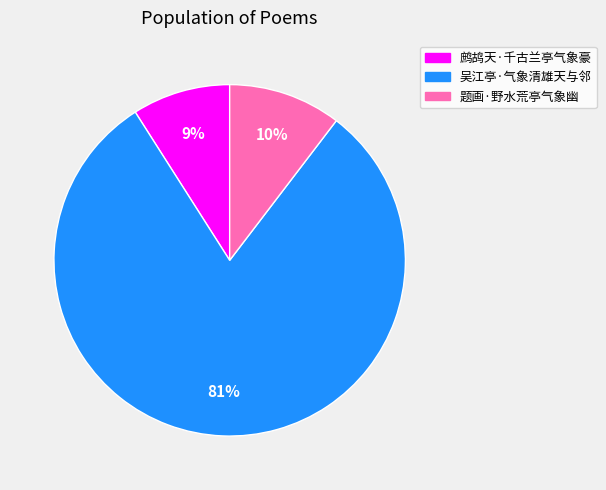

To the nearest percent, what portion does 吴江亭·气象清雄天与邻 represent?

81%